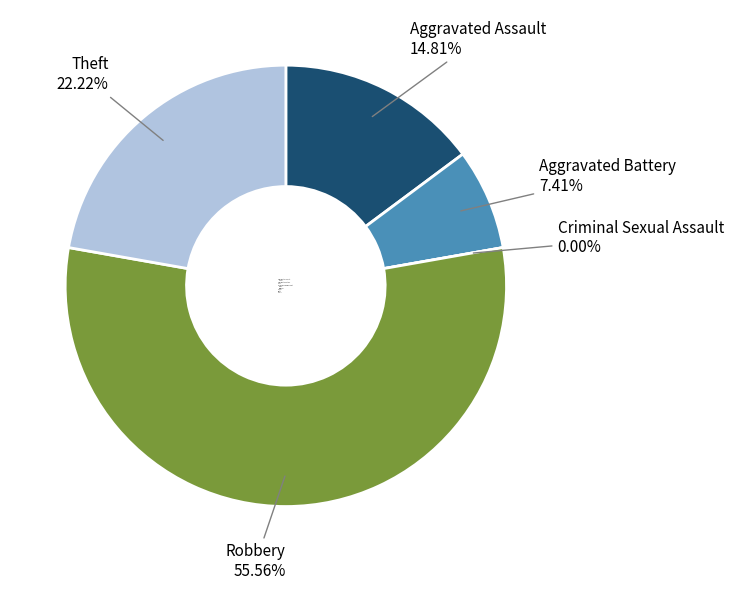

How many segments does this pie chart have?

5